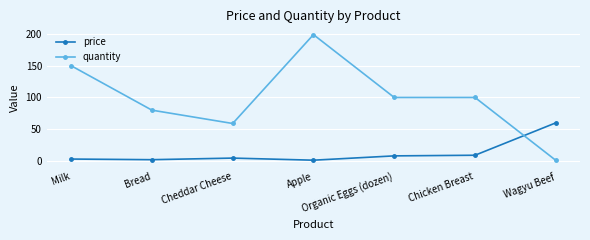

Between which two adjacent categories do price and quantity first intersect?

Chicken Breast and Wagyu Beef